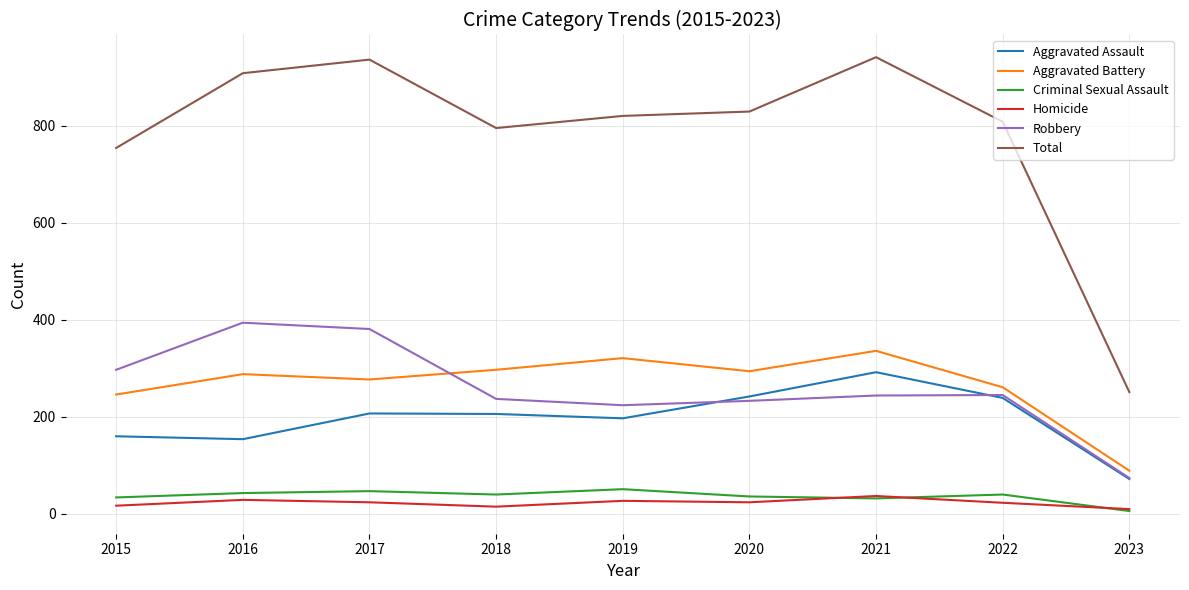

What are all the series names shown in the legend?

Aggravated Assault, Aggravated Battery, Criminal Sexual Assault, Homicide, Robbery, Total